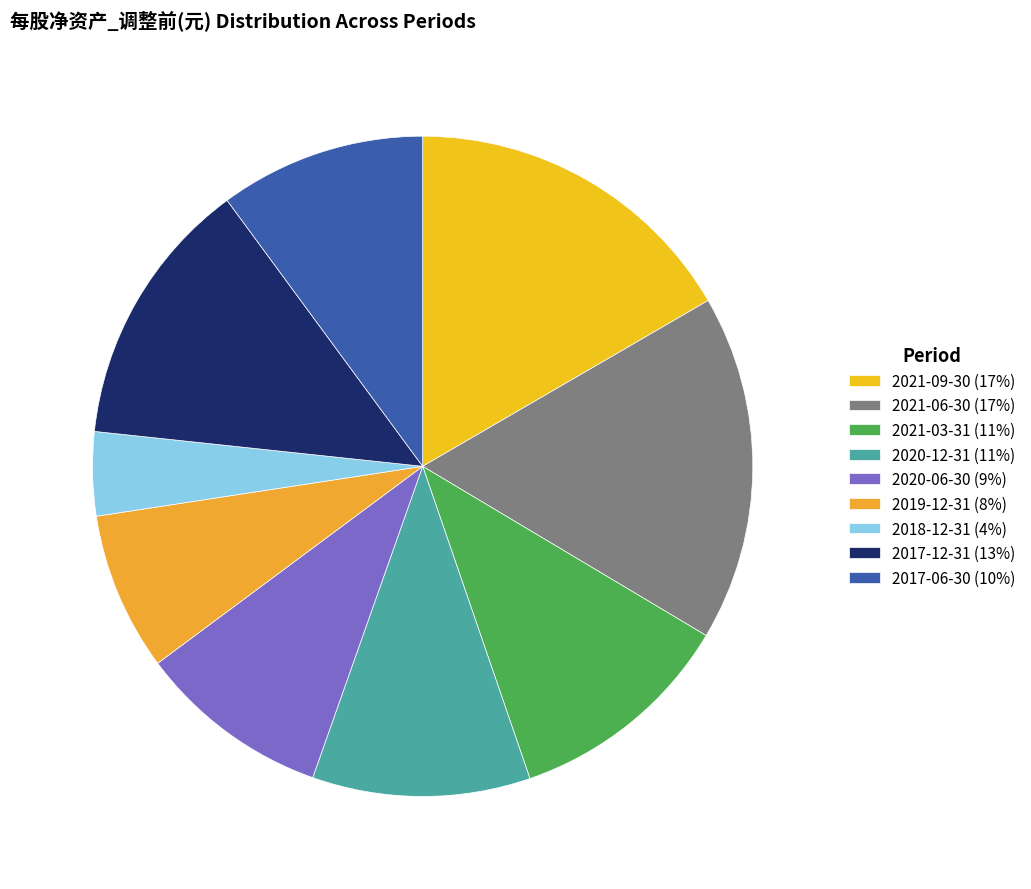

True or false: 2020-12-31 accounts for 1% of the total.

False